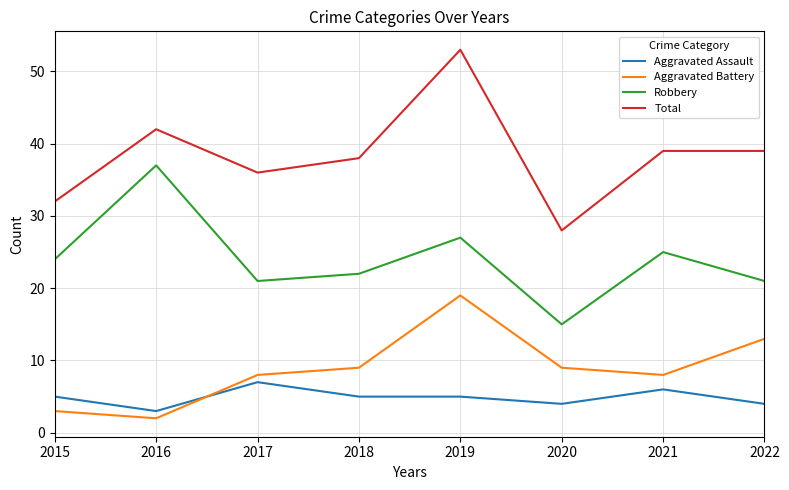

The value of Aggravated Battery at 2015 is 5. True or false?

False